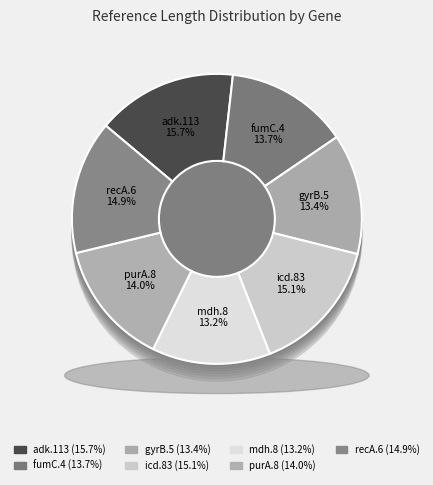

To the nearest percent, what portion does mdh.8 represent?

13%